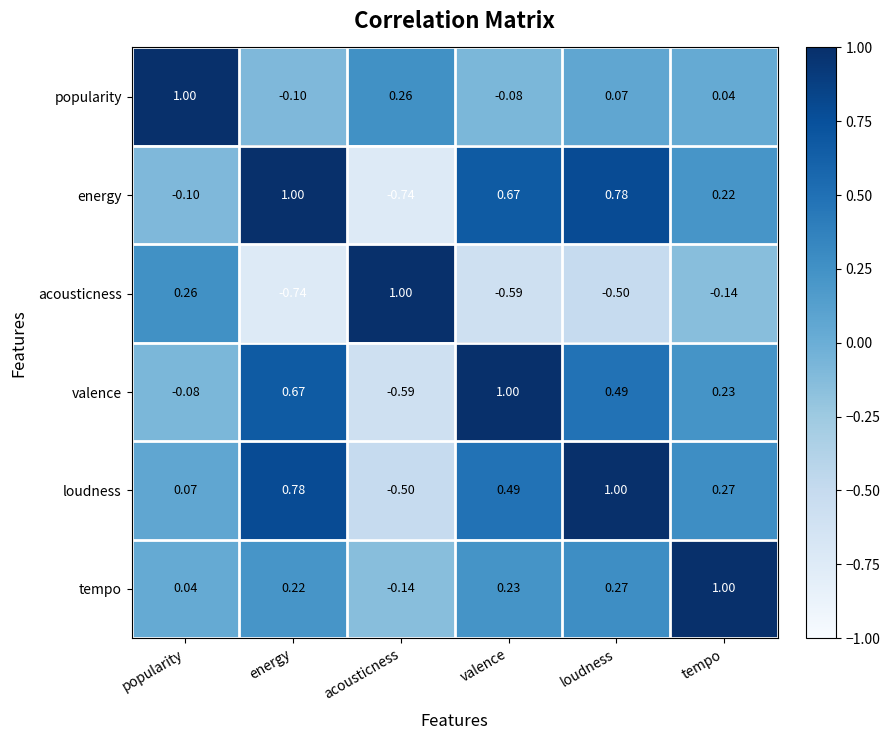

Rank the categories by acousticness value from lowest to highest.

energy, valence, loudness, tempo, popularity, acousticness